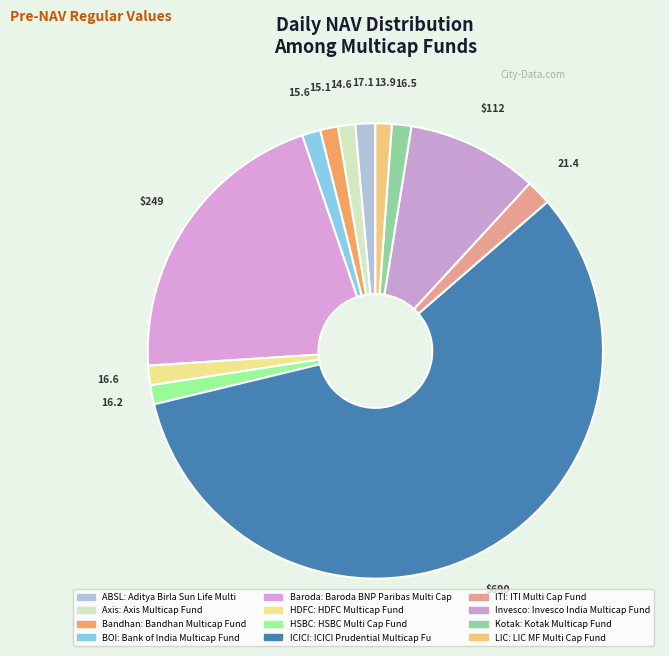

Which slice is the smallest?

LIC MF Multi Cap Fund